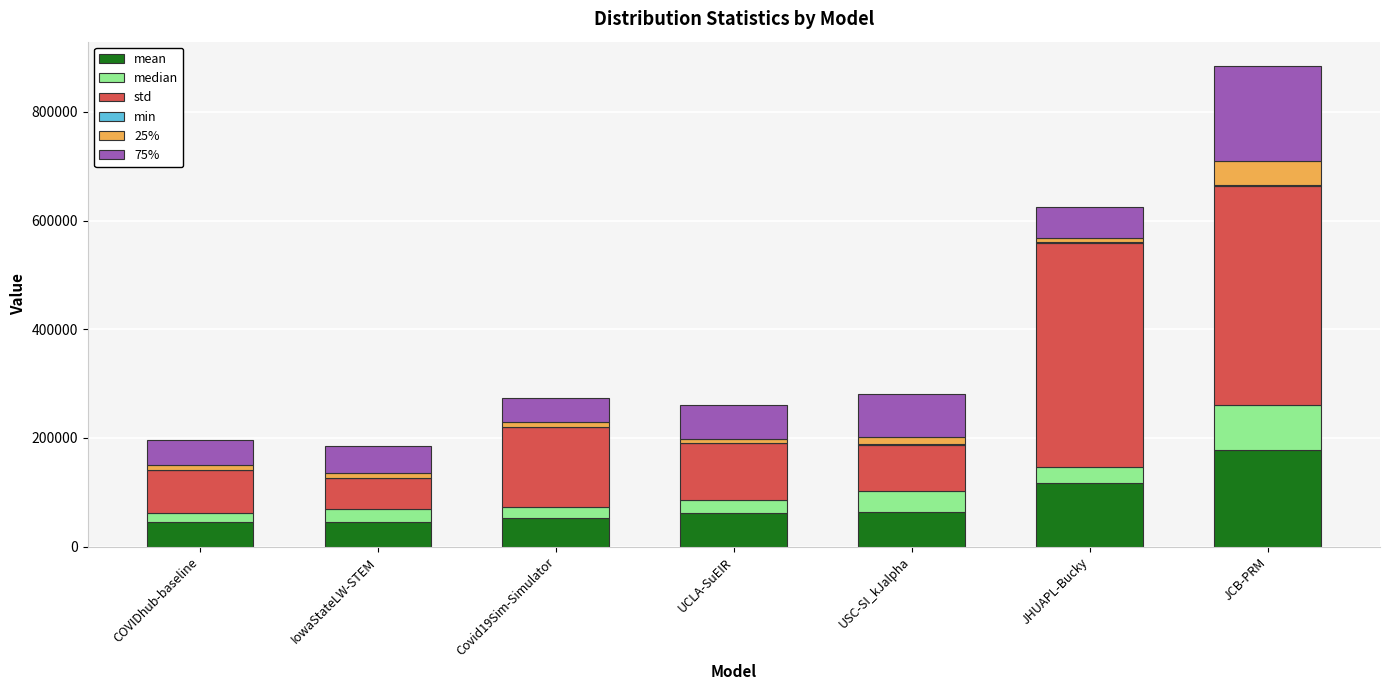

At which category is the sum across all series the highest?

JCB-PRM